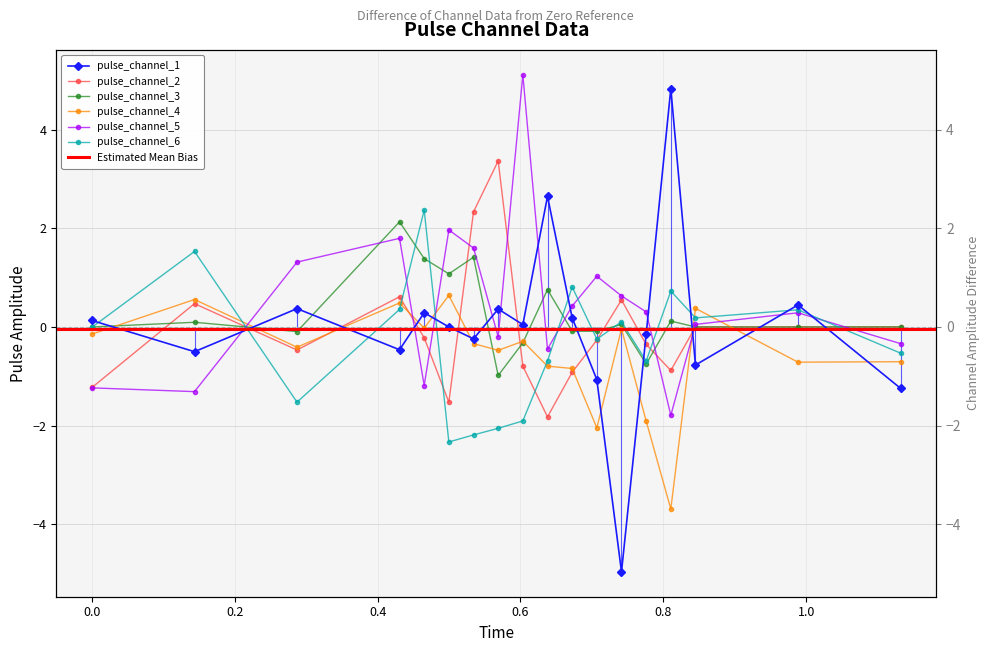

How many interior local peaks does the pulse_channel_5 series have?

5